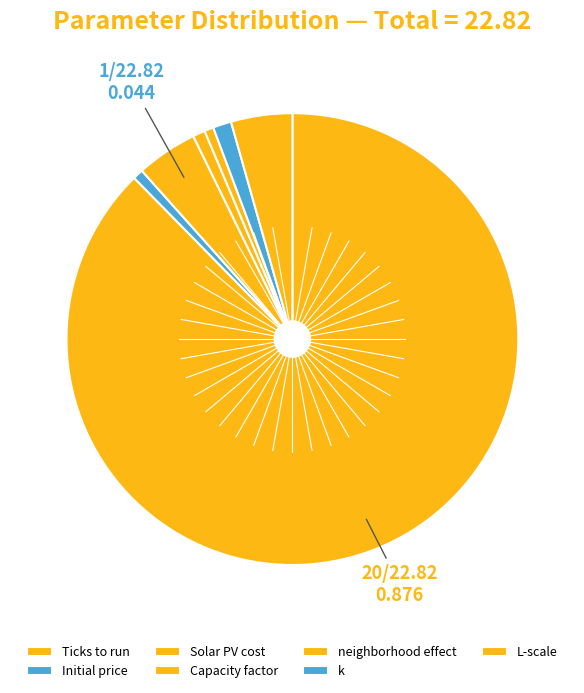

Rank the categories by value from highest to lowest.

Ticks to run, Solar PV cost, L-scale, k, Capacity factor, Initial price, neighborhood effect